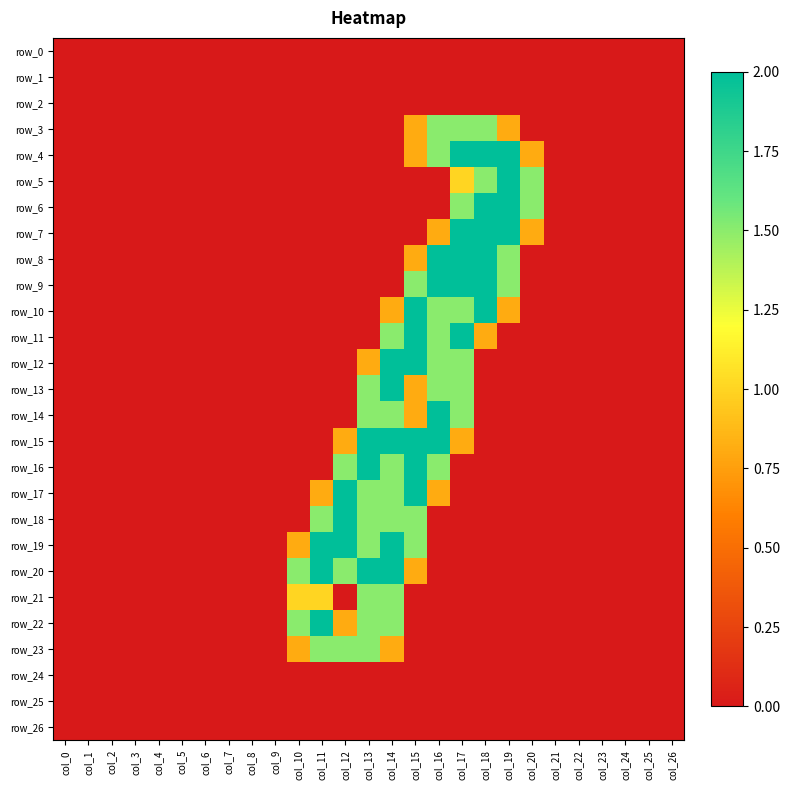

Rank the categories by row_23 value from lowest to highest.

col_0, col_1, col_2, col_3, col_4, col_5, col_6, col_7, col_8, col_9, col_15, col_16, col_17, col_18, col_19, col_20, col_21, col_22, col_23, col_24, col_25, col_26, col_10, col_14, col_11, col_12, col_13